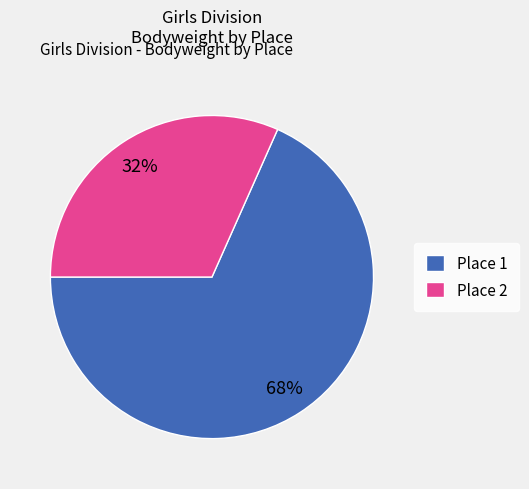

Rank the categories by value from lowest to highest.

Place 2, Place 1